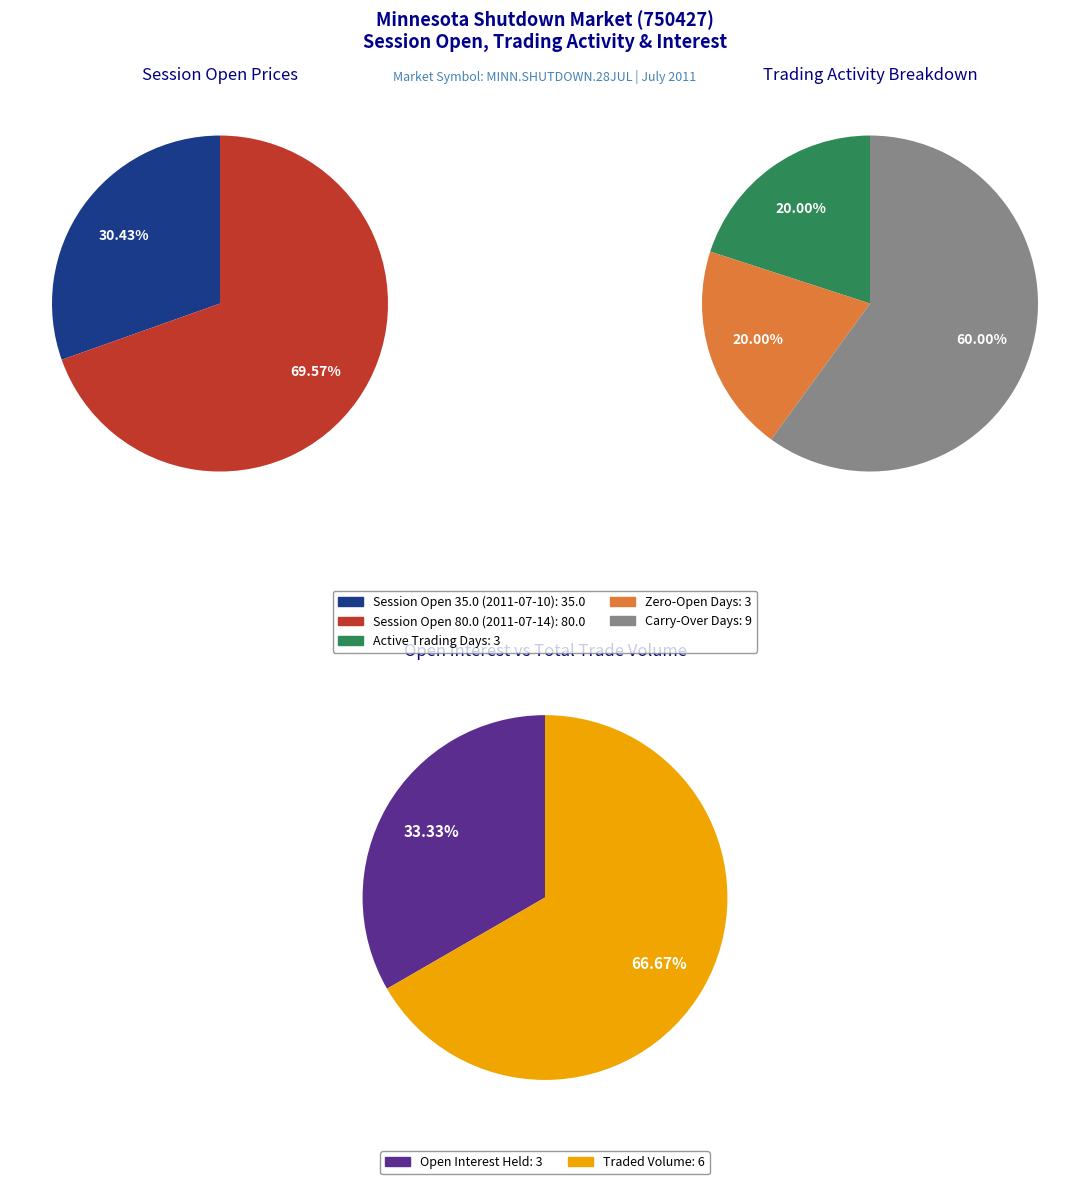

True or false: 2011-07-10 accounts for 18% of the total.

False